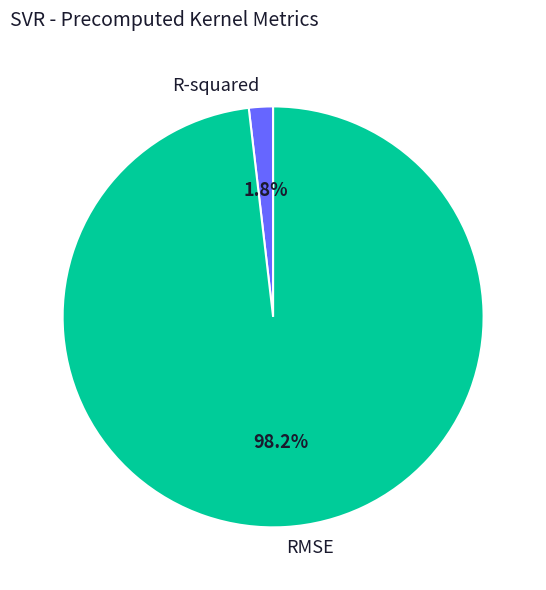

Which slice is the largest?

RMSE